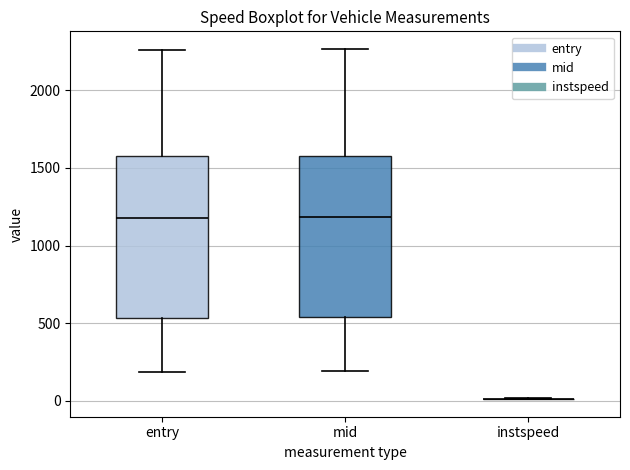

Reading left to right, read every box against the y-axis: the position of its median line, the range the box covers, and the ends of its whiskers. The values are not printed on the chart, so give them approximately, as read against the axis.

entry: median 1200, box 550 to 1550, whiskers 200 to 2250
mid: median 1200, box 550 to 1600, whiskers 200 to 2250
instspeed: box collapsed to a line at 0, whiskers 0 to 0